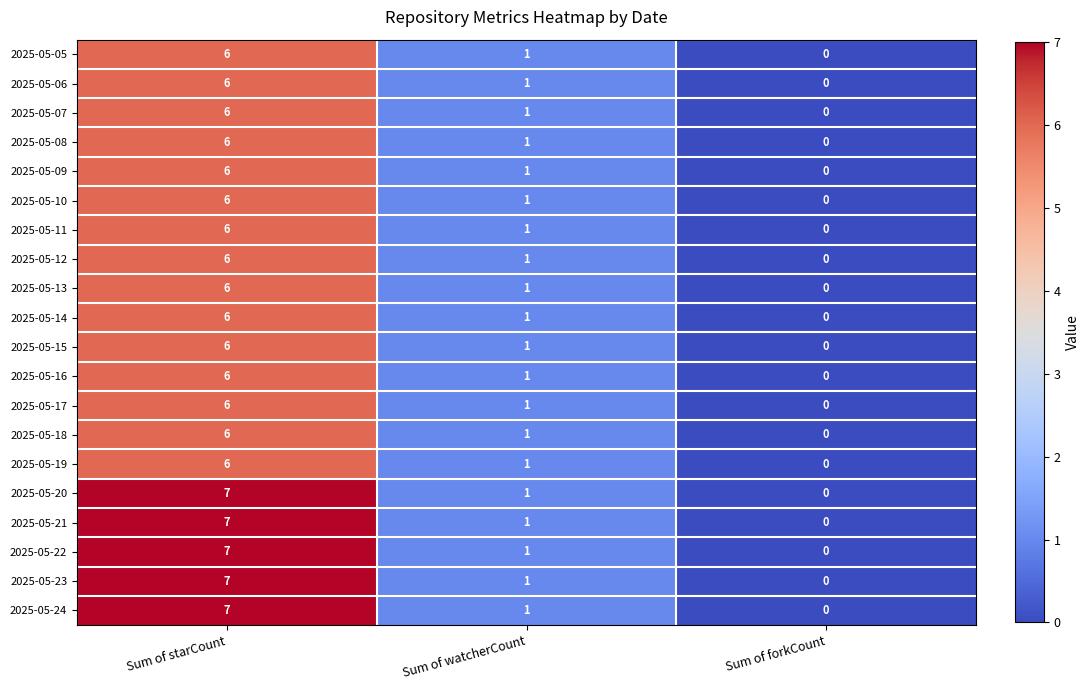

Is it true that 2025-05-17 equals 0 at Sum of forkCount?

True